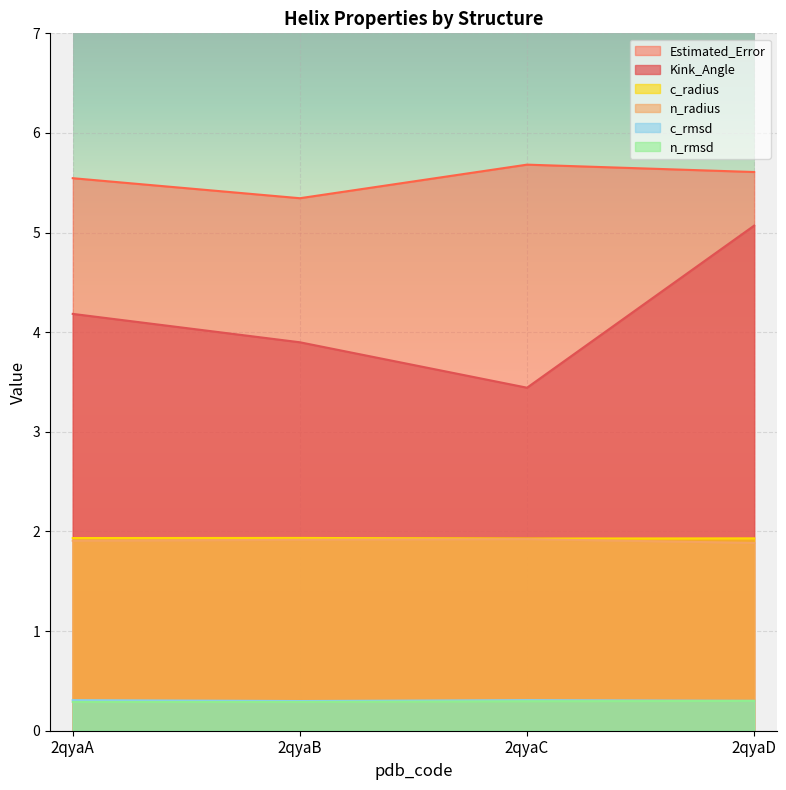

What are all the series names shown in the legend?

Estimated_Error, Kink_Angle, c_radius, n_radius, c_rmsd, n_rmsd